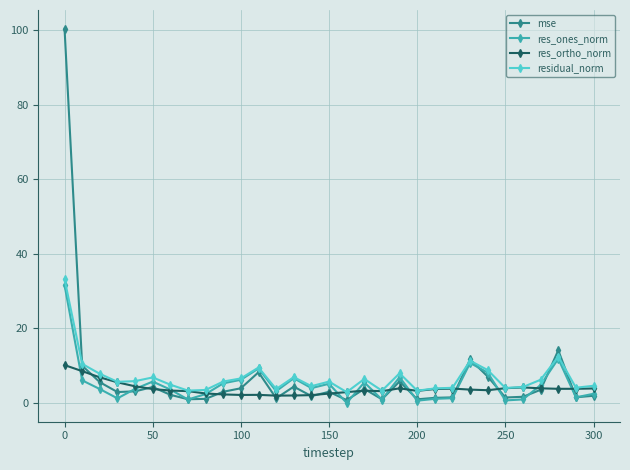

Which series has the largest range (max minus min)?

mse